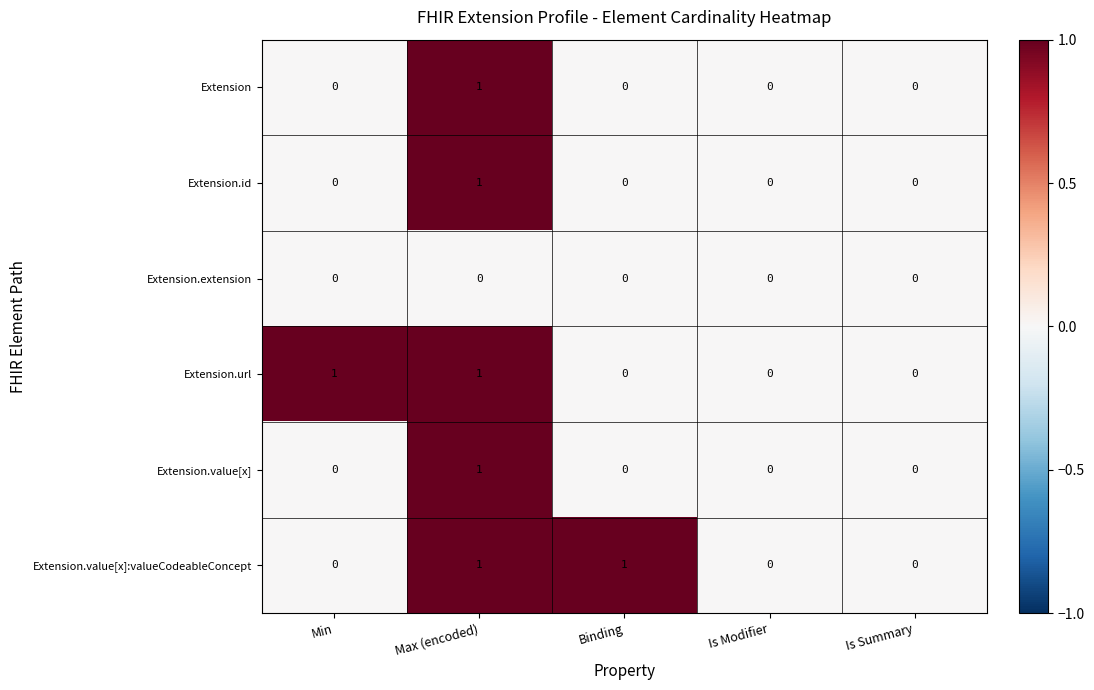

How many positive values does the Extension.value[x]:valueCodeableConcept series have?

2